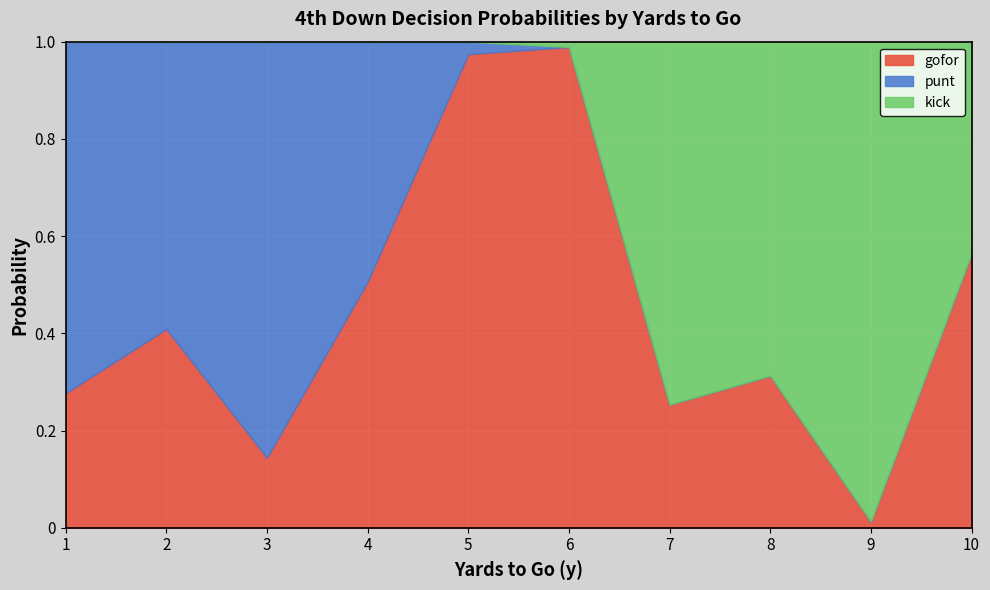

After their last crossing, which series has the higher values: kick or gofor?

gofor